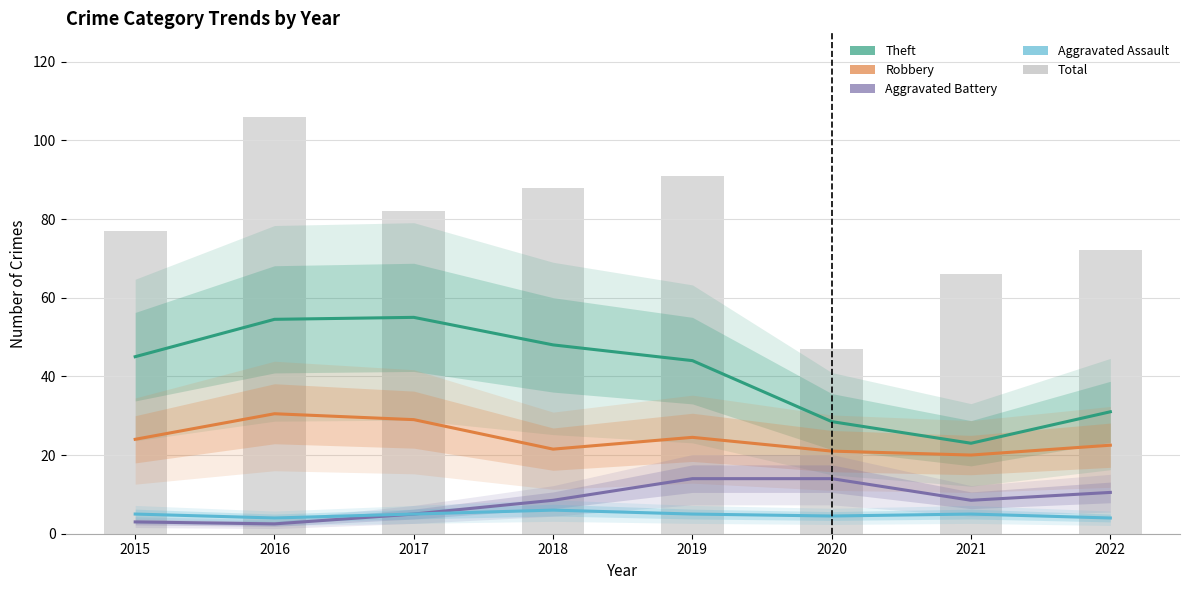

At which category does the chart reach its peak across all series?

2016